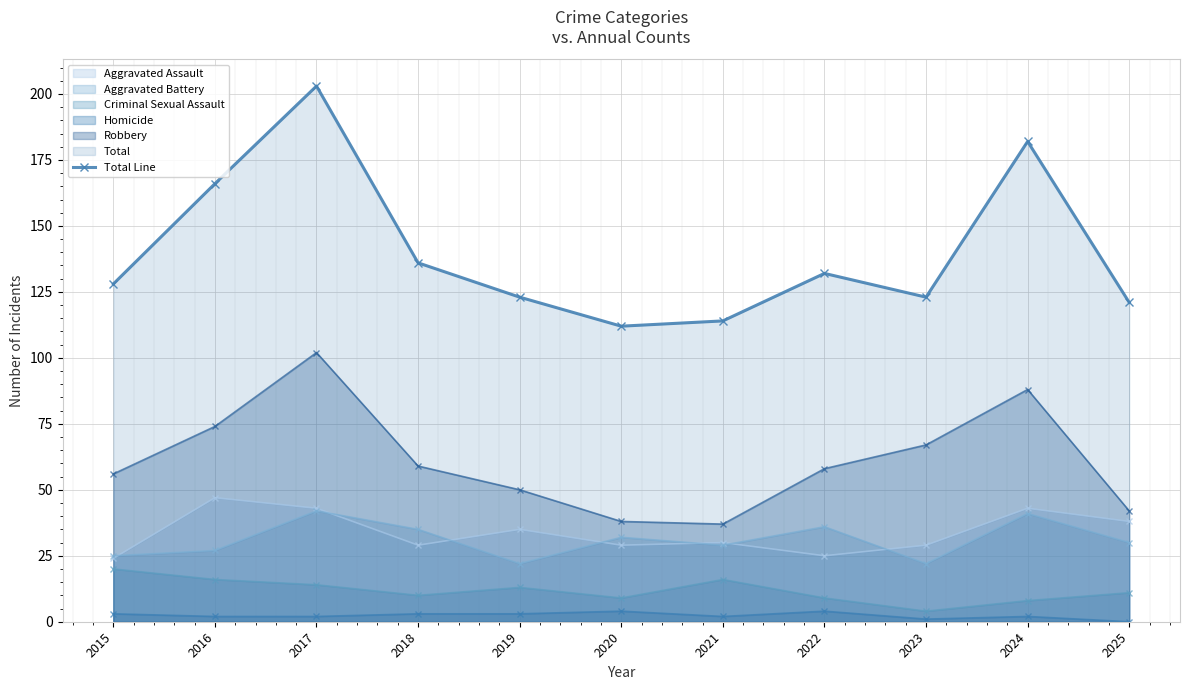

Reading left to right, list all the values displayed in this chart.

128	166	203	136	123	112	114	132	123	182	121